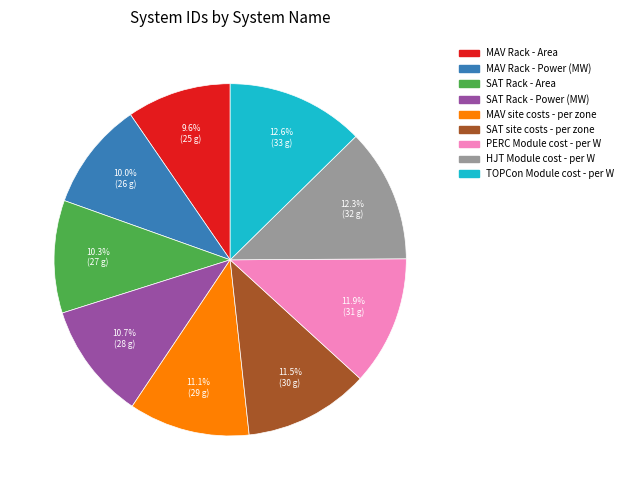

What is the total percentage of MAV Rack - Power (MW) and MAV site costs - per zone?

21.1%